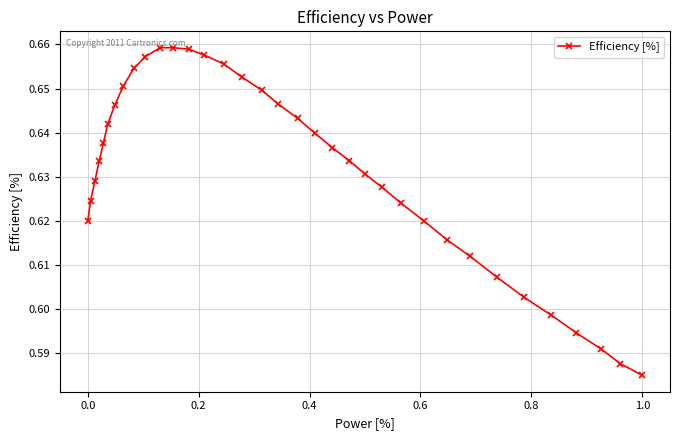

True or false: the data has more than 2 interior local peaks.

False